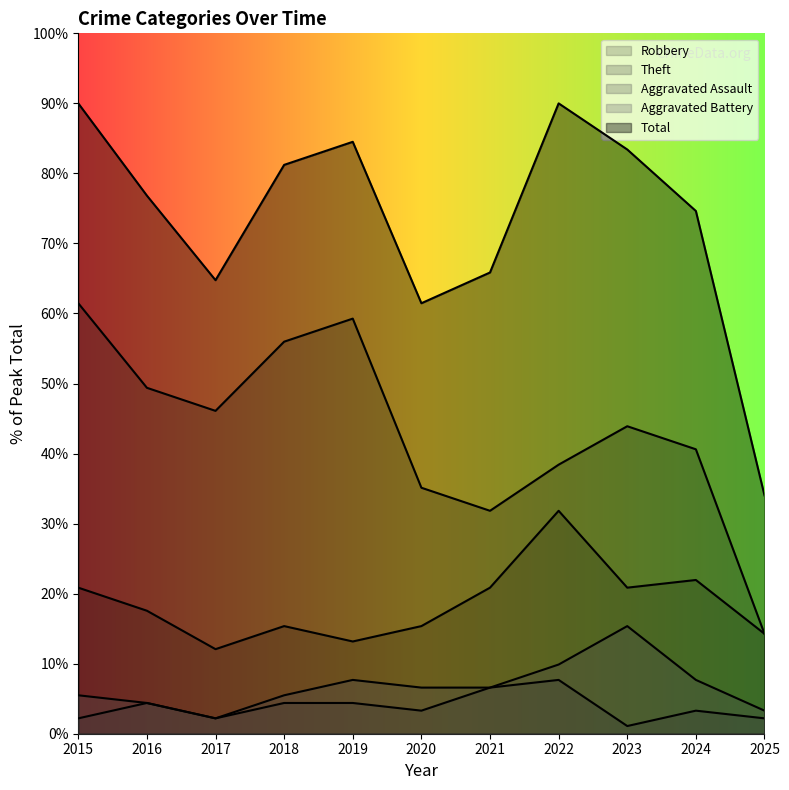

In Total, how many points are lower than both neighbors (excluding endpoints)?

2